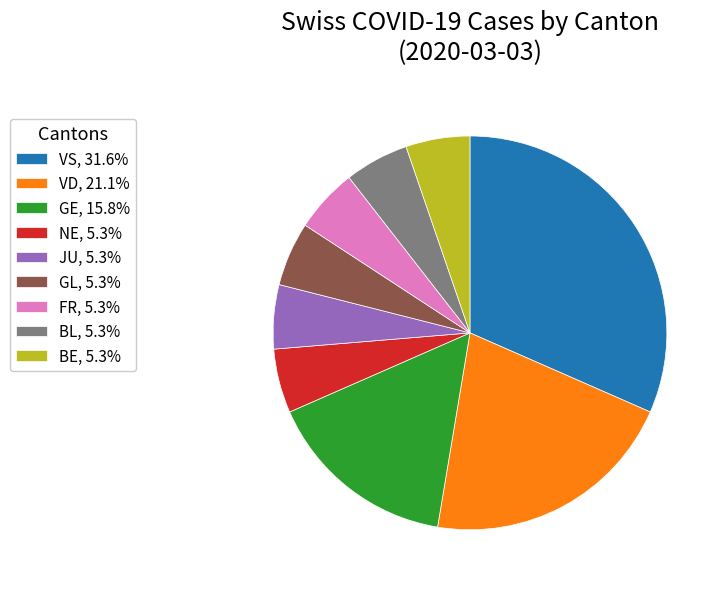

Approximately how many times larger is the value at VD, 21.1% compared to FR, 5.3%?

4.0